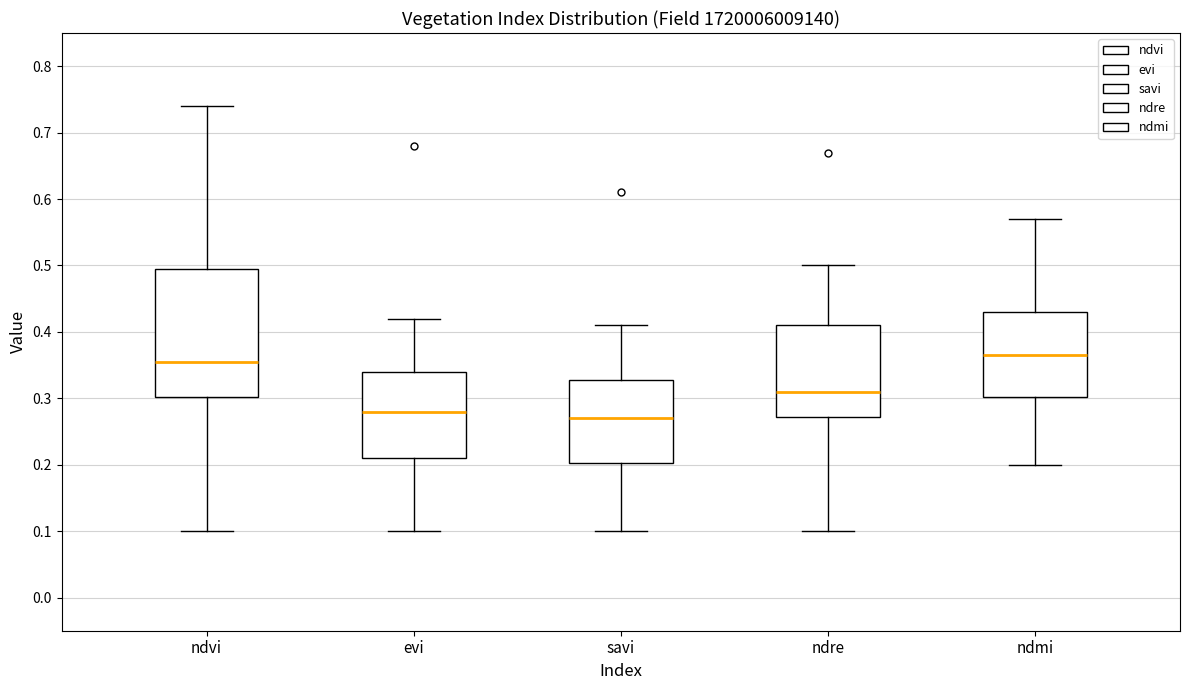

Which box is the tallest, from its lower edge to its upper edge?

ndvi